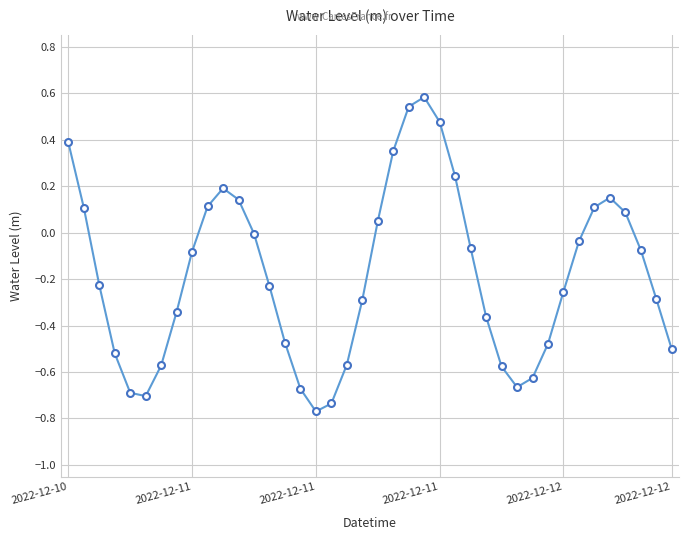

Is this an area chart (filled region under the line)?

No